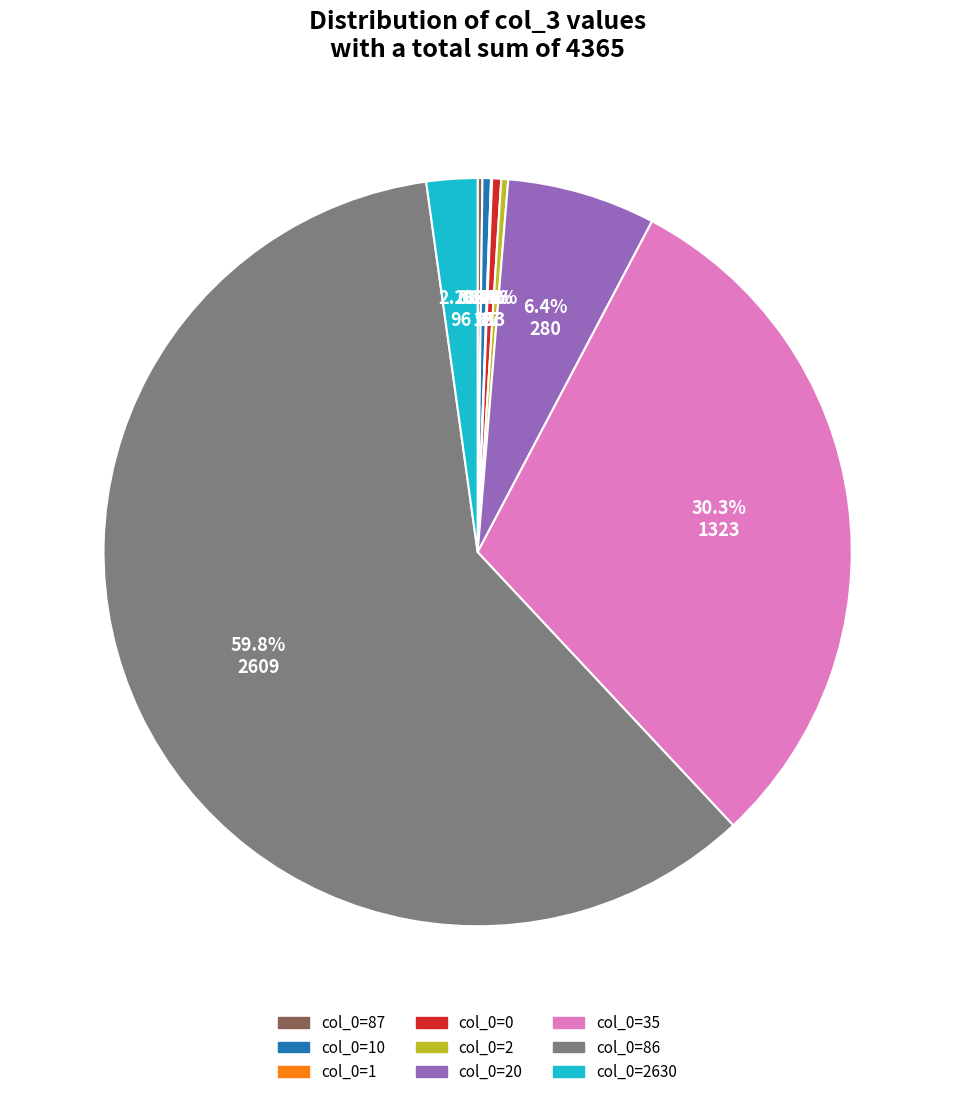

Is there a majority slice in this chart?

Yes